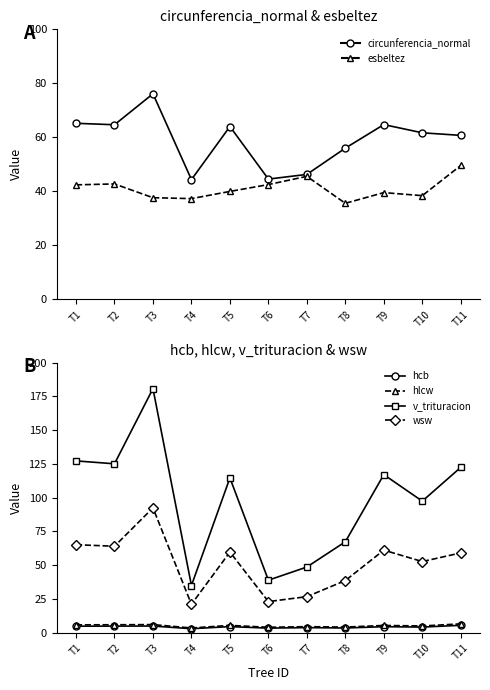

What is the value of the v_trituracion point at the 4th from the left?

34.9